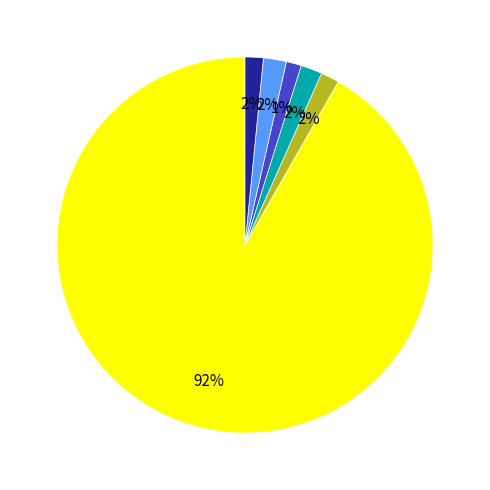

Is there any slice that represents more than half of the pie?

Yes